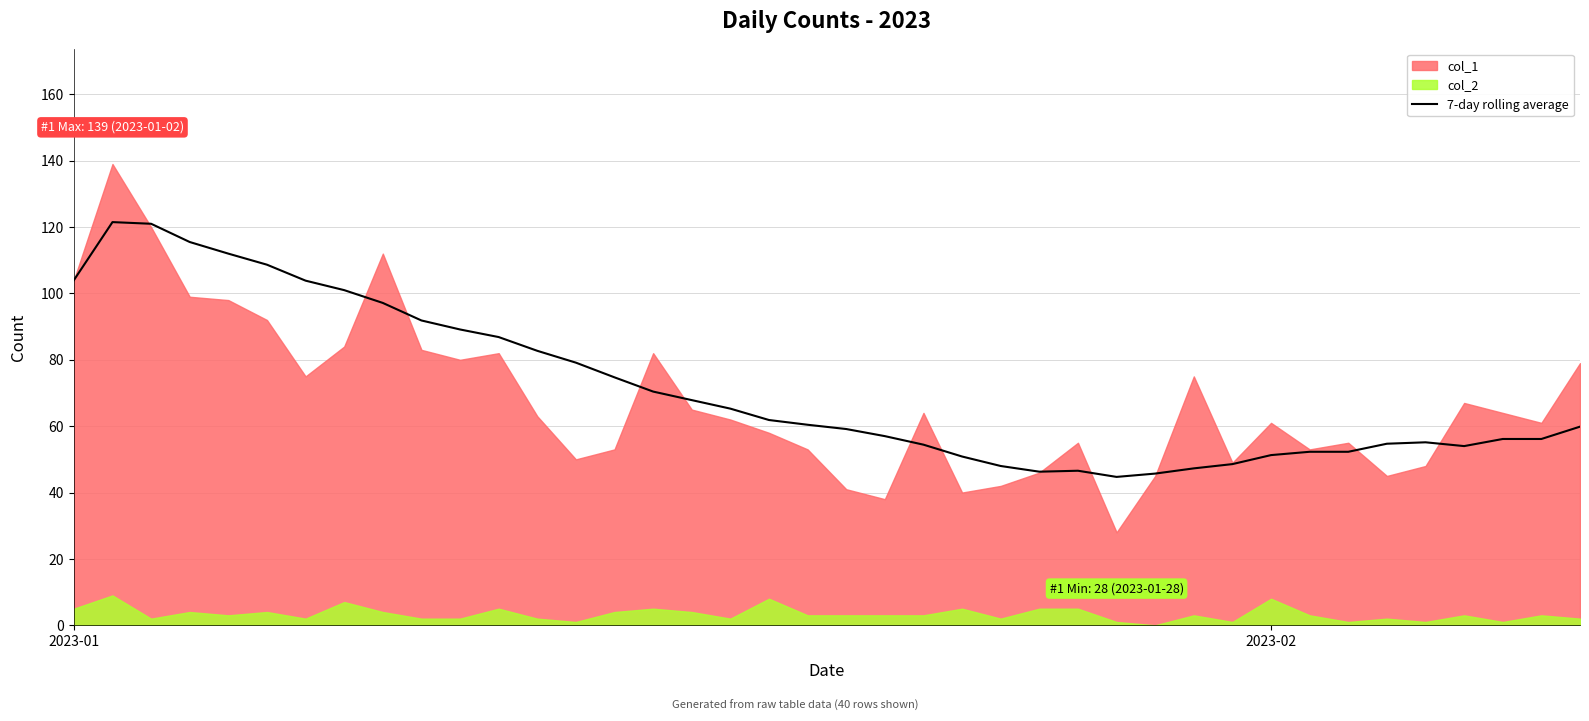

What is the sum of all values?

2855.4